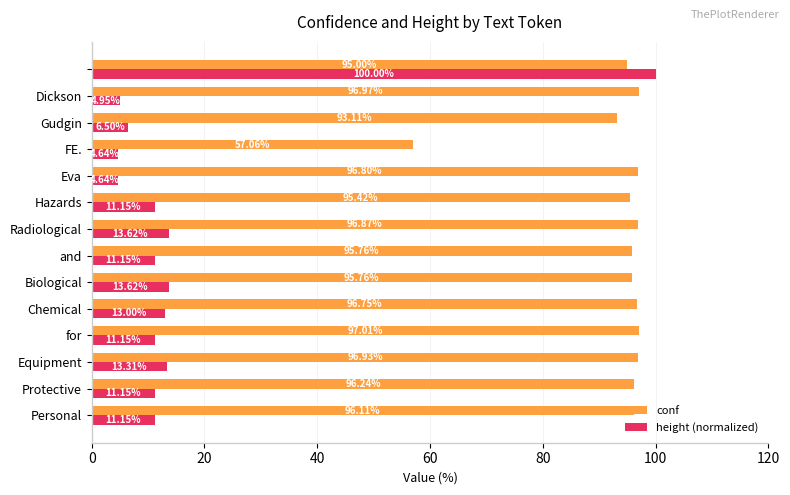

What is the sum of all conf values?

1305.8